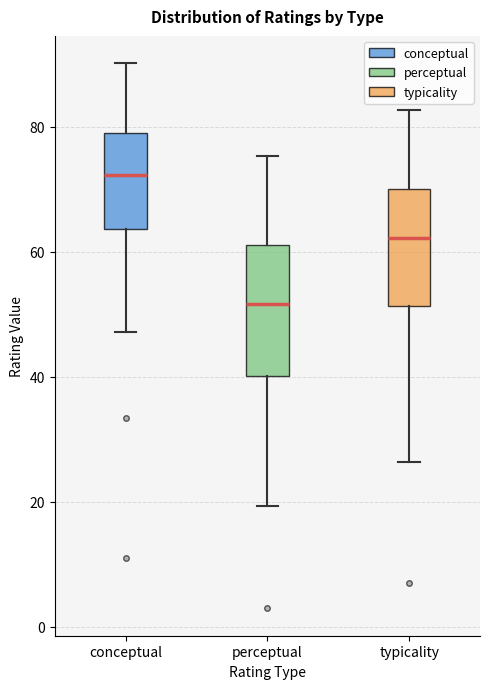

Reading left to right, transcribe this box plot: for each box, give where its median line is, the range the box spans, and where its two whiskers end, as read against the y-axis. The values are not printed on the chart, so give them approximately, as read against the axis.

conceptual: median 72, box 64 to 78, whiskers 48 to 90
perceptual: median 52, box 40 to 62, whiskers 20 to 76
typicality: median 62, box 52 to 70, whiskers 26 to 82